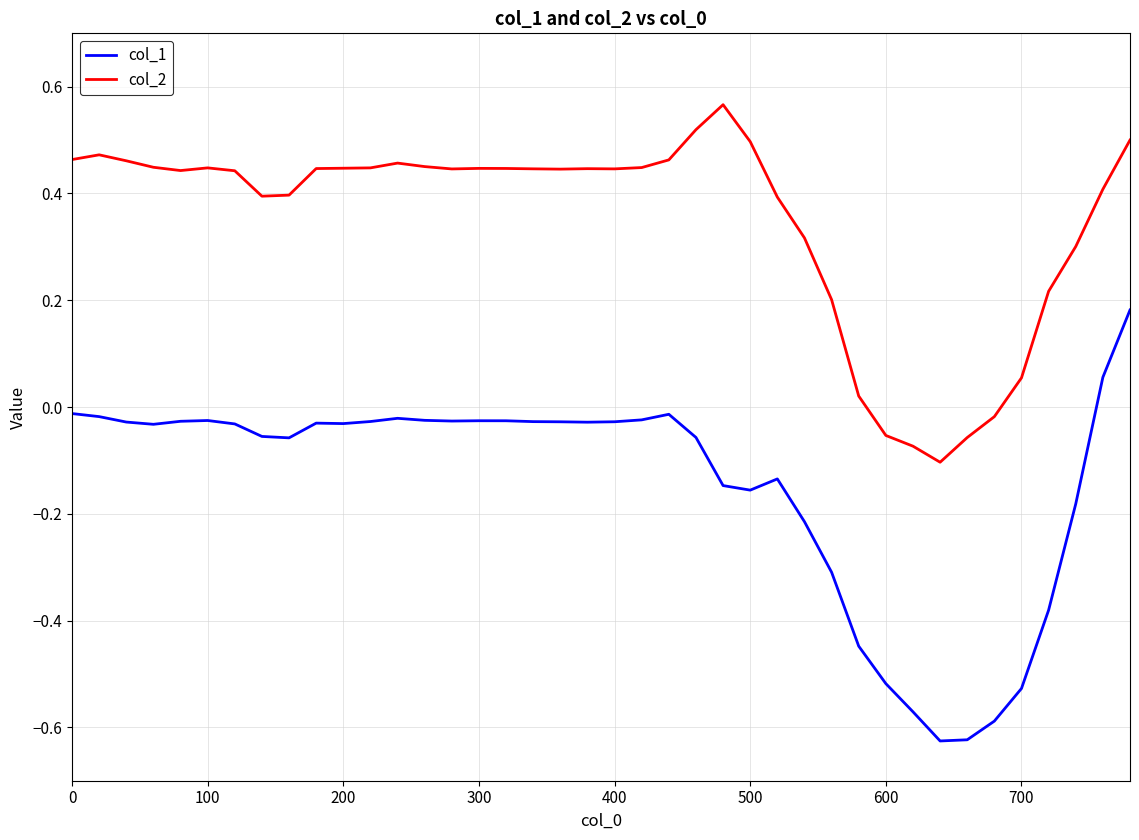

Which series has the largest total across all categories?

col_2